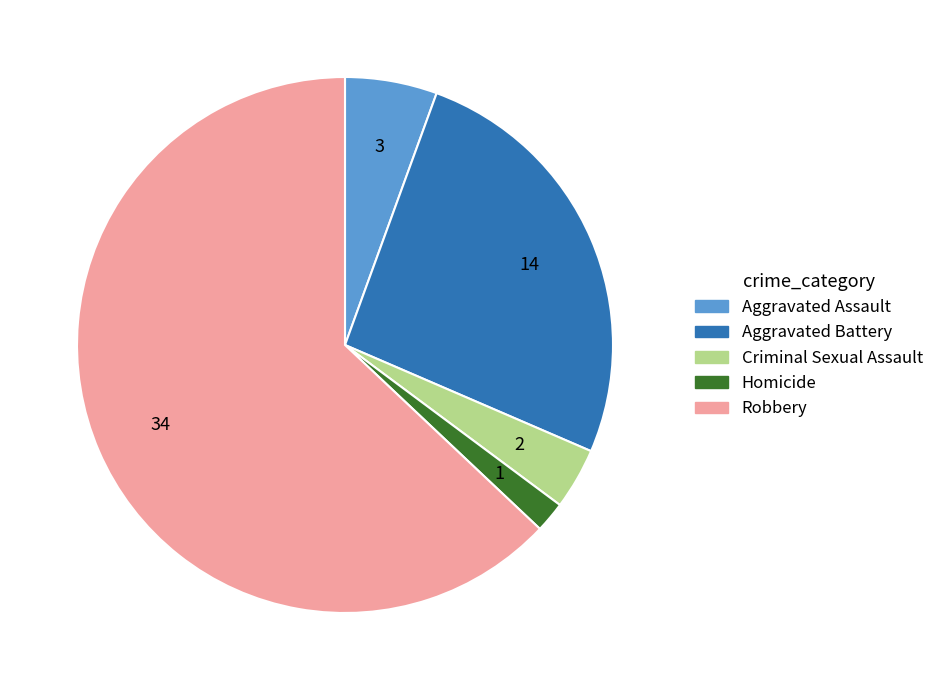

Which slice is the smallest?

Homicide